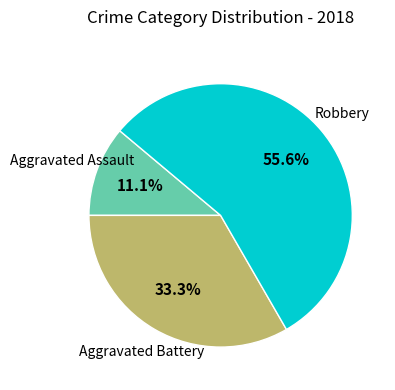

Is there a majority slice in this chart?

Yes